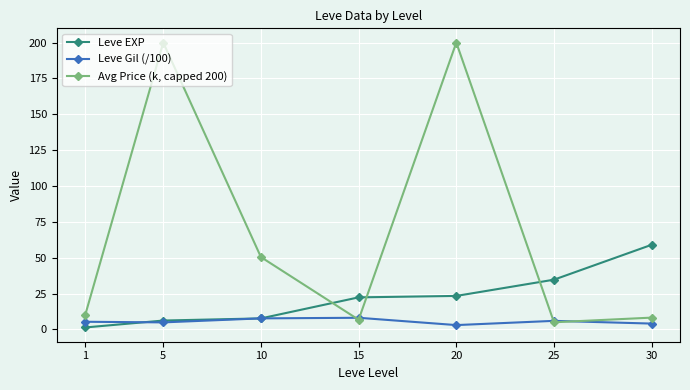

Between 1 and 30, which series saw the biggest shift?

Leve EXP